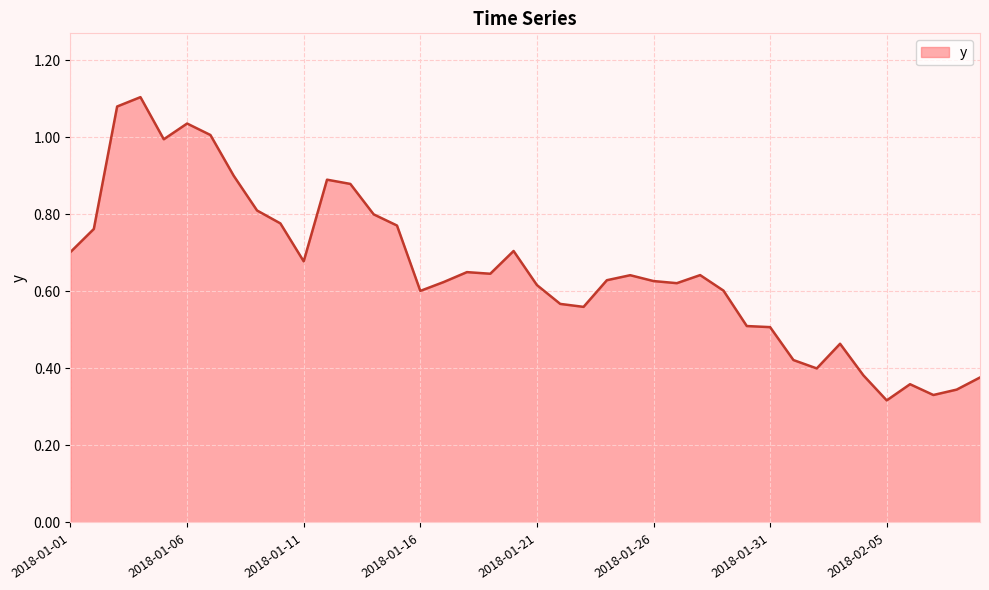

How many lines are shown in the chart?

1